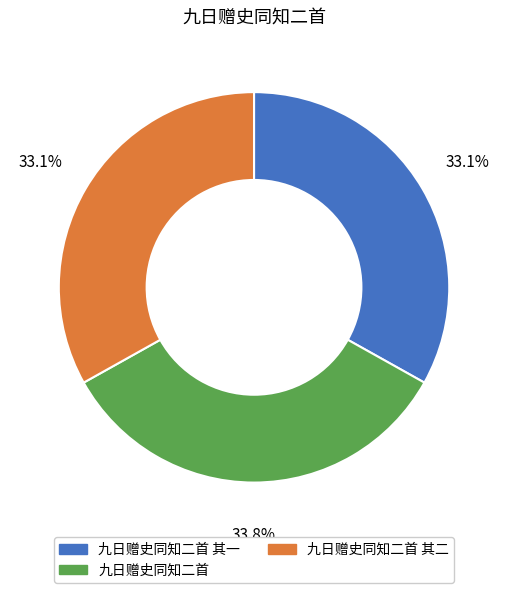

Is it true that 九日赠史同知二首 其一 is 33% of the pie?

True